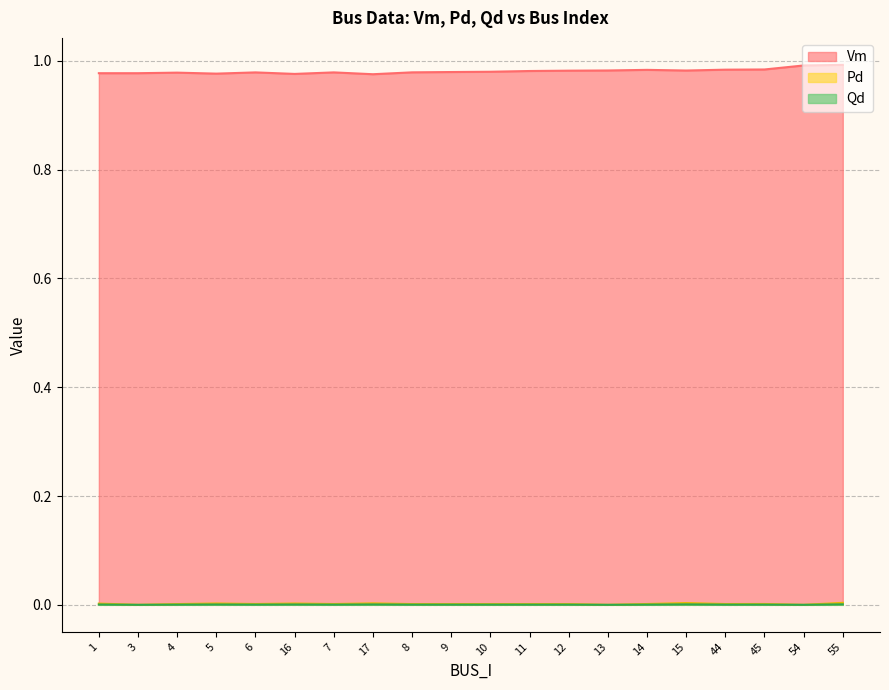

True or false: Pd has a value of -0.0 at 54.

False